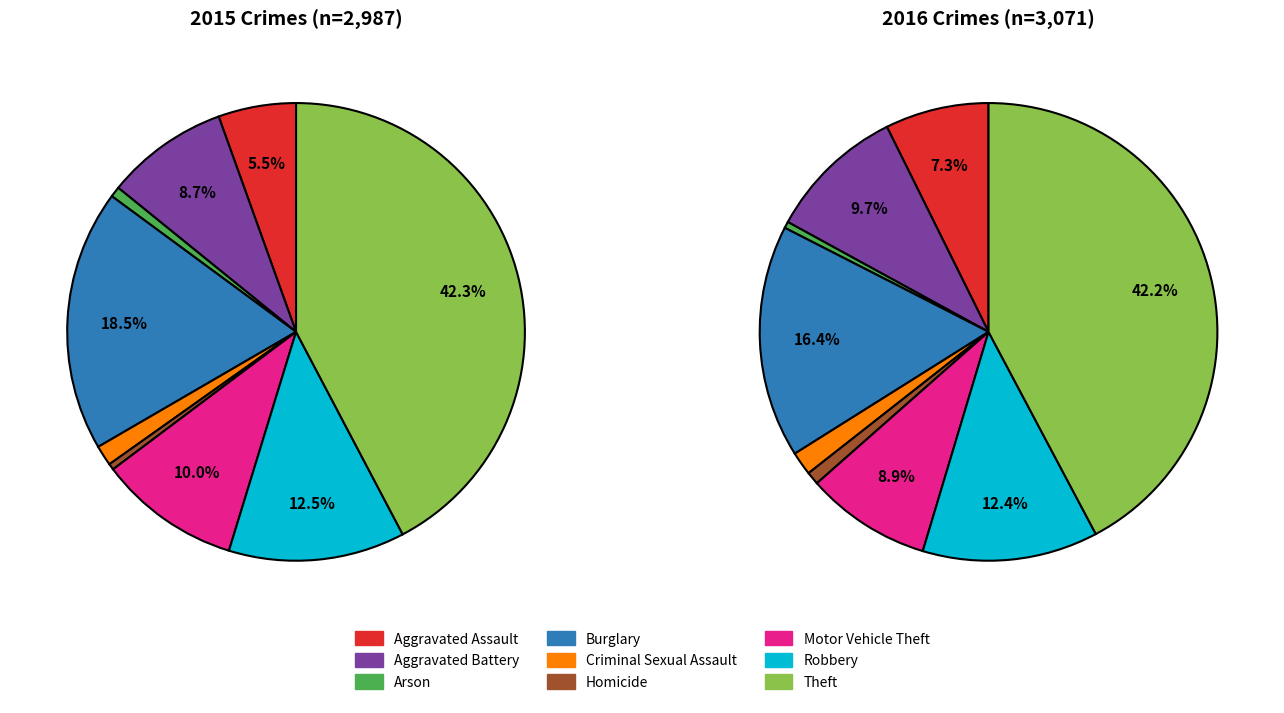

To the nearest percent, what portion does Theft represent?

42%